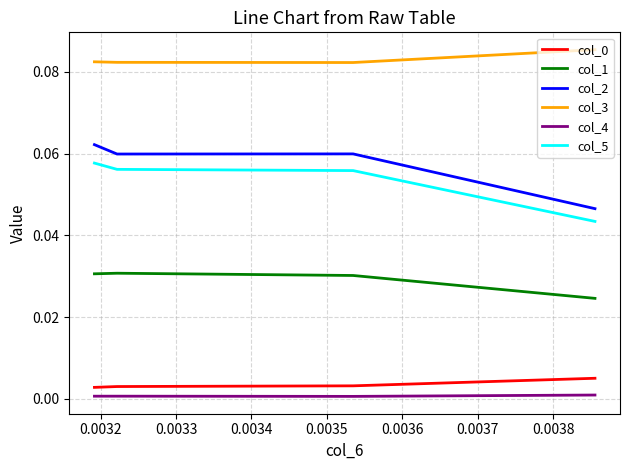

What is the greatest value displayed?

0.1